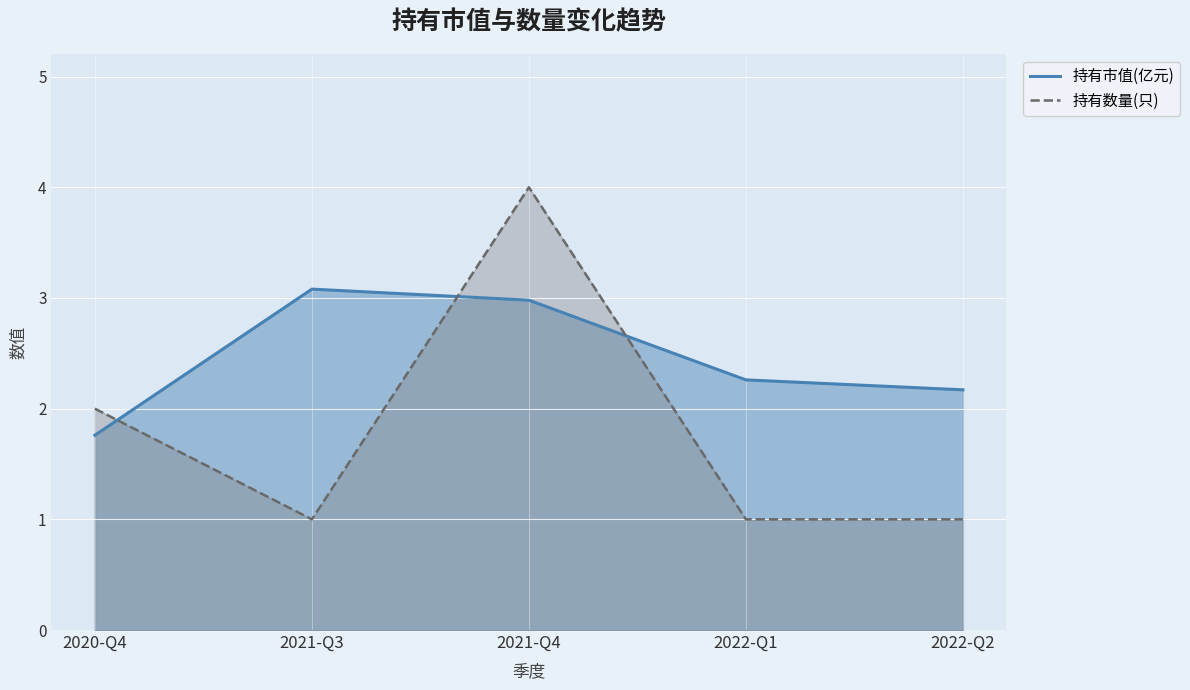

What is the difference between the 持有数量(只) values at 2021-Q4 and 2022-Q2?

3.0